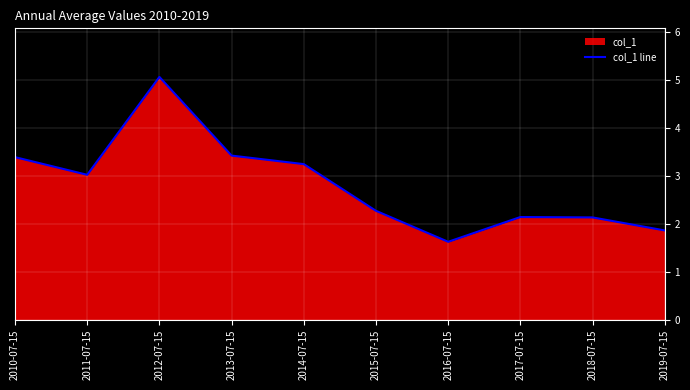

Reading left to right, extract all data points from this chart.

2010-07-15=3.4	2011-07-15=3.0	2012-07-15=5.1	2013-07-15=3.4	2014-07-15=3.3	2015-07-15=2.3	2016-07-15=1.6	2017-07-15=2.1	2018-07-15=2.1	2019-07-15=1.9